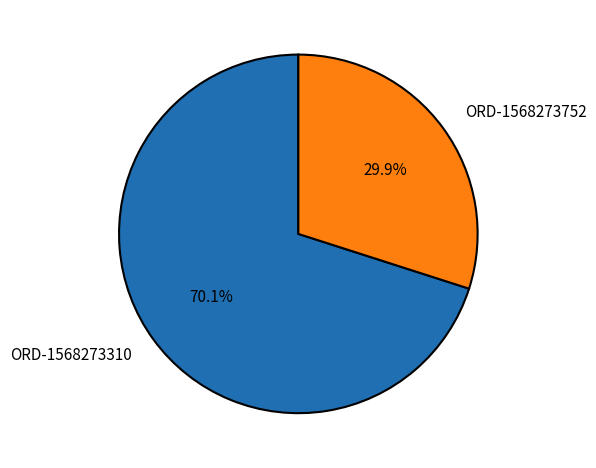

Is it true that ORD-1568273310 is 70% of the pie?

True